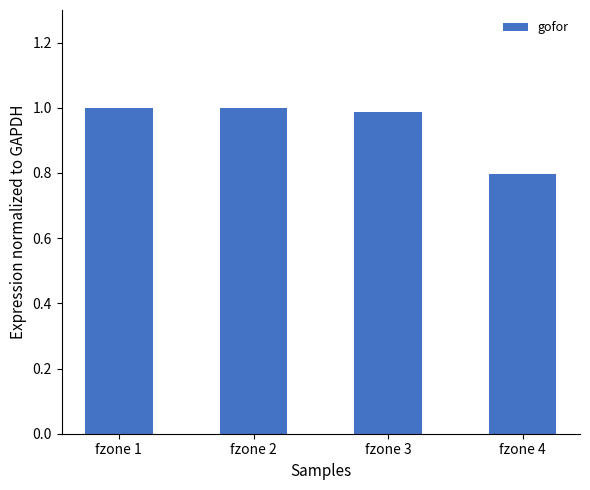

Is it true that the value at fzone 3 is 0.3?

False